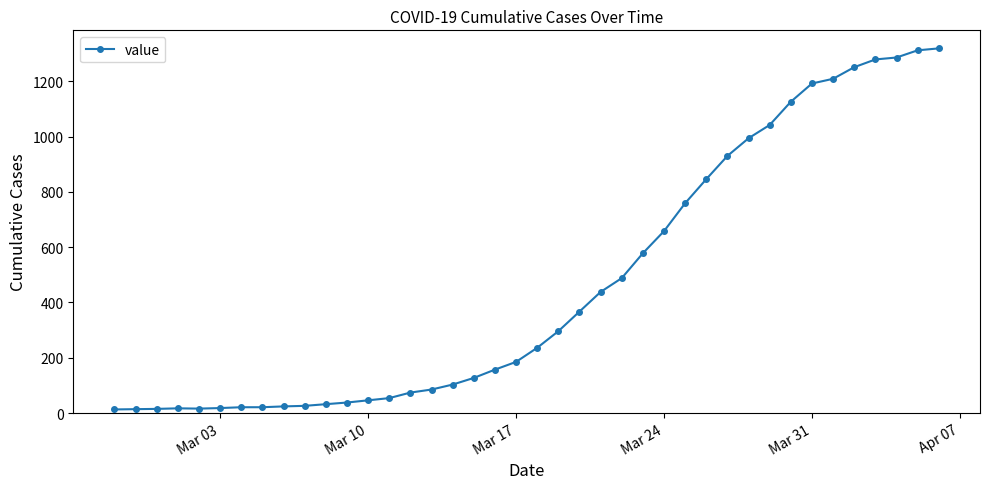

What is the difference between the maximum and minimum values?

1306